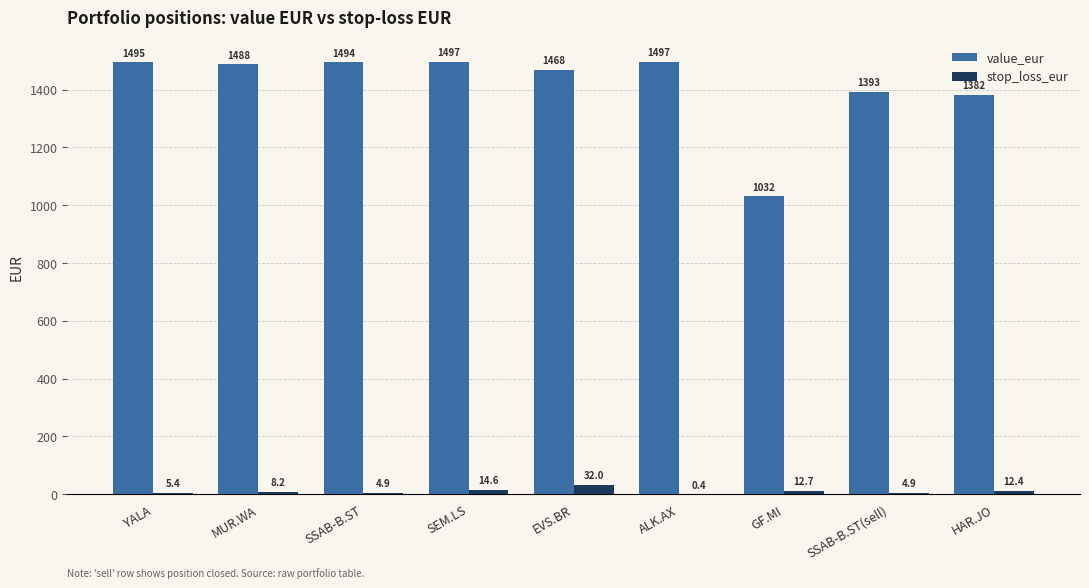

What is the maximum value for stop_loss_eur?

32.0